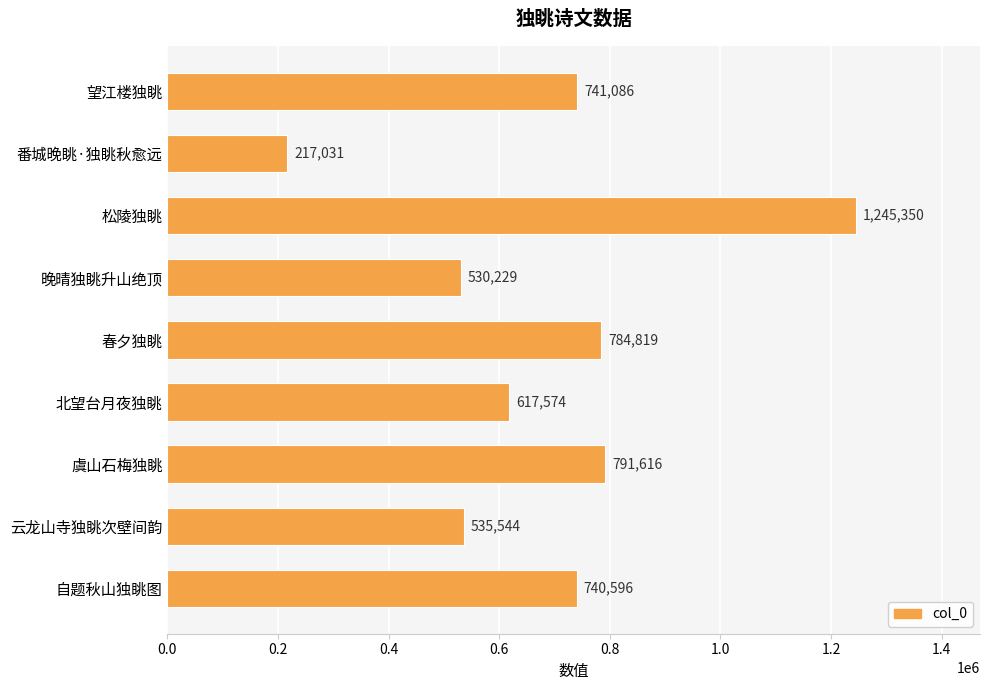

What position from the top is 松陵独眺?

3